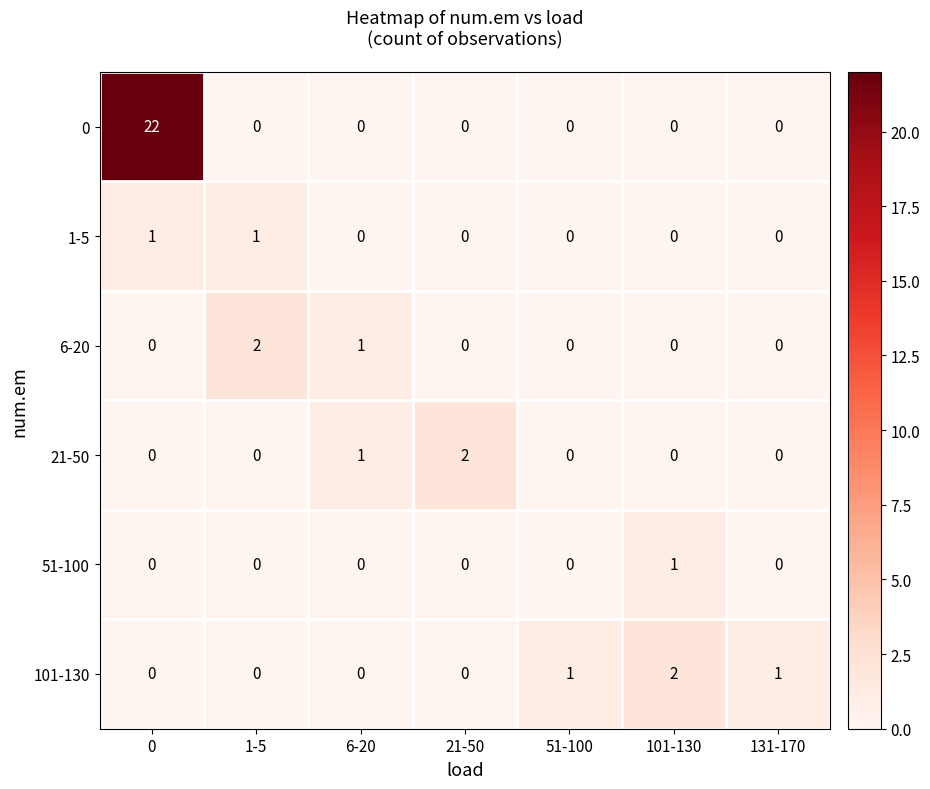

What is the sum of all 101-130 values?

4